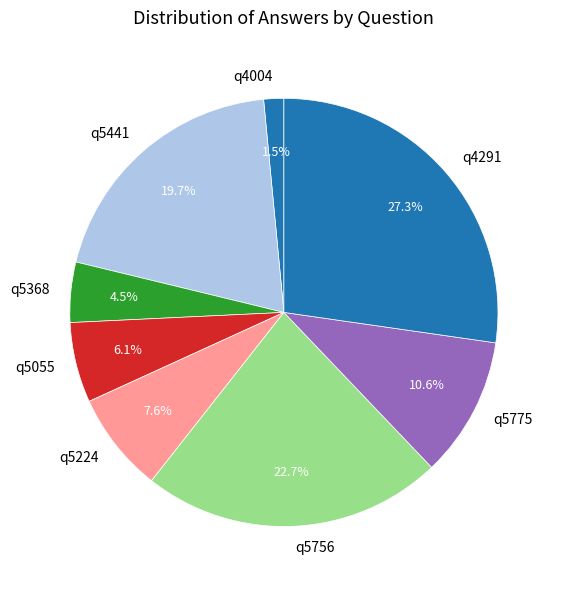

What percentage is the q5775 slice, to the nearest percent?

11%